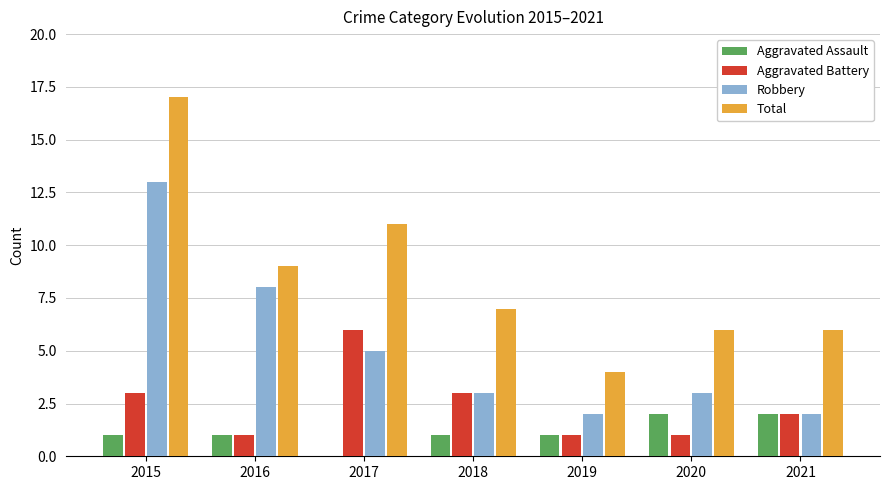

At which category is the sum across all series the highest?

2015